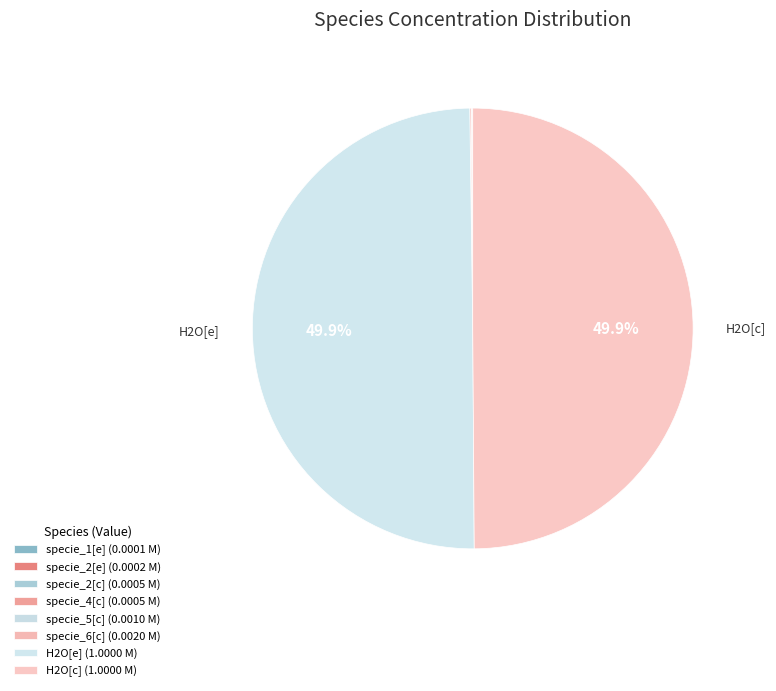

Which category has the biggest portion of the pie?

H2O[e]